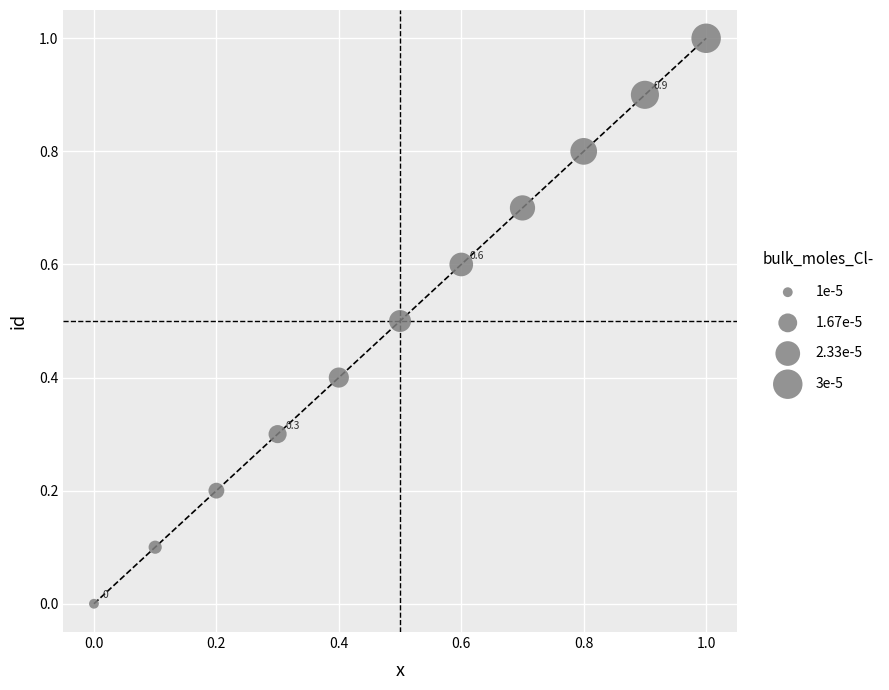

What is the average X value?

0.5